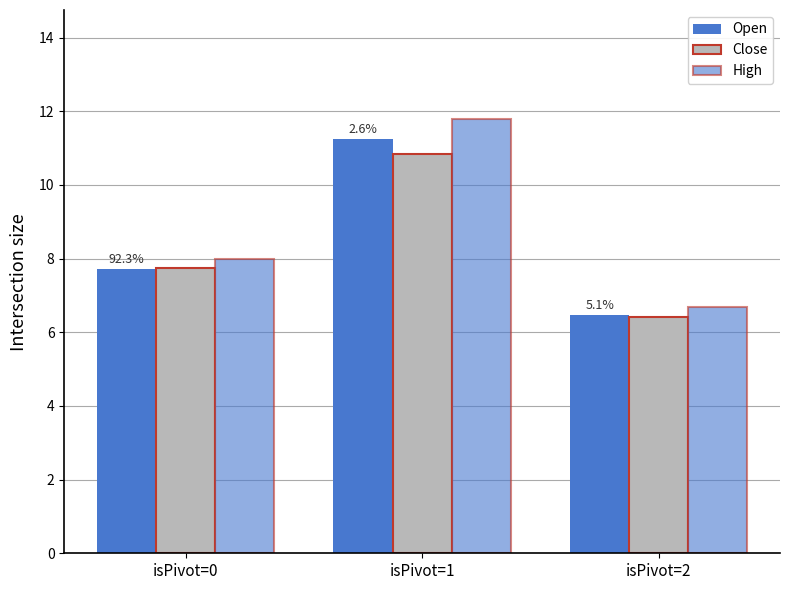

How many categories are shown in the chart?

3